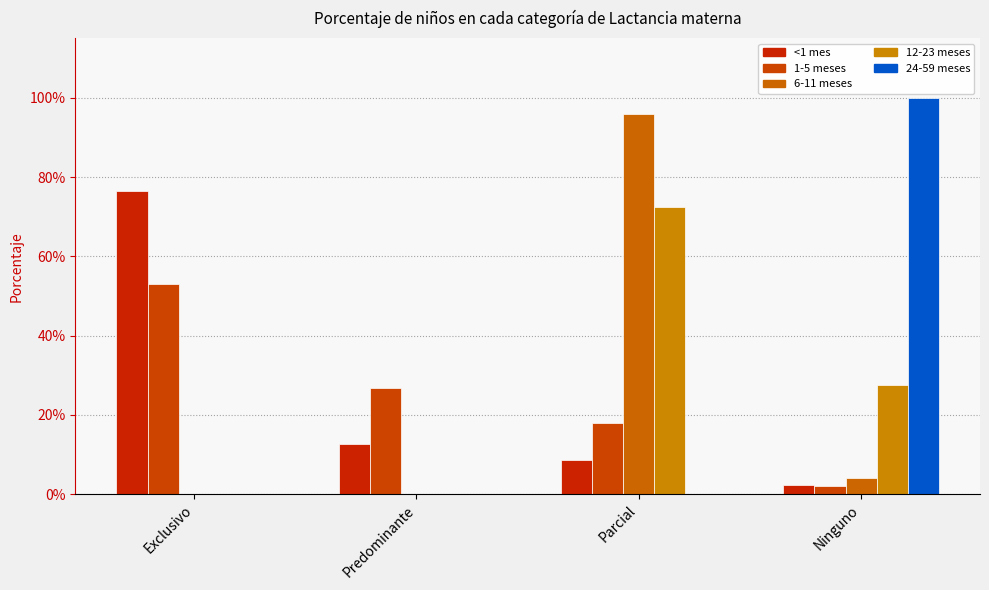

True or false: <1 mes has a value of 0.8 at Exclusivo.

True